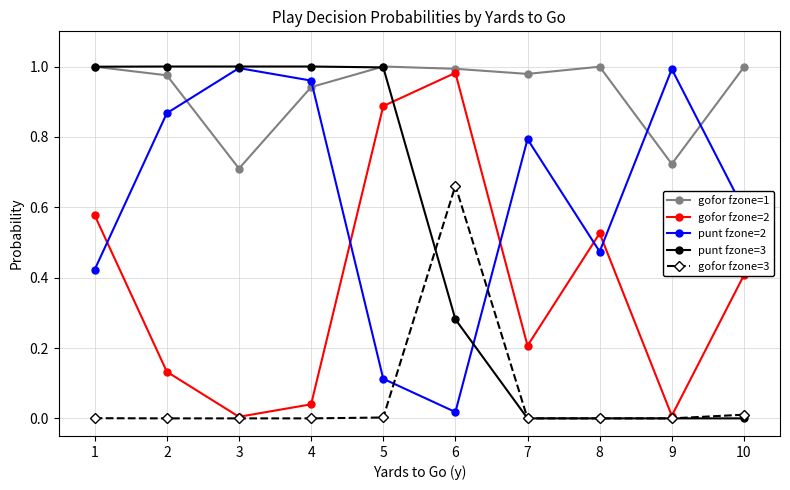

Between 2 and 8, which series saw the biggest shift?

punt fzone=3